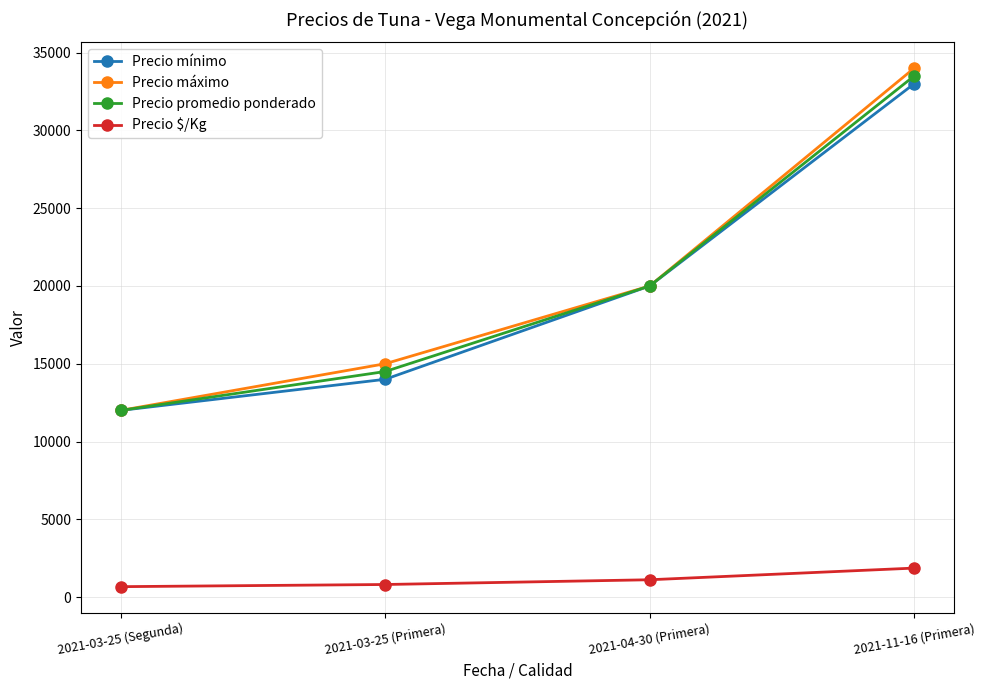

What is the value of the Precio máximo point at the 2nd from the left?

15000